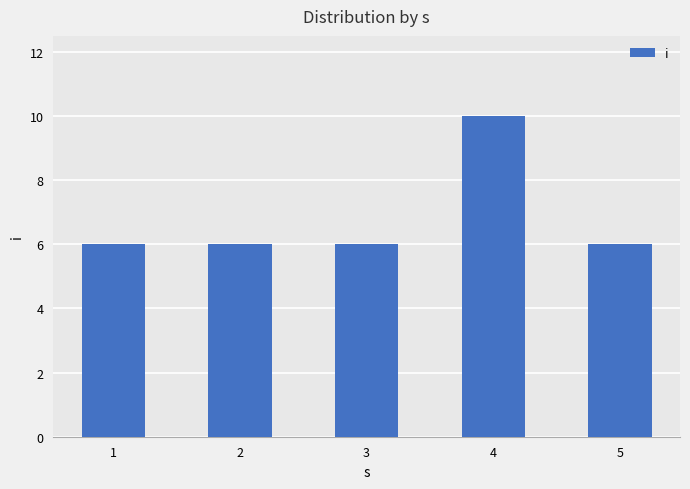

What is the smallest value displayed?

6